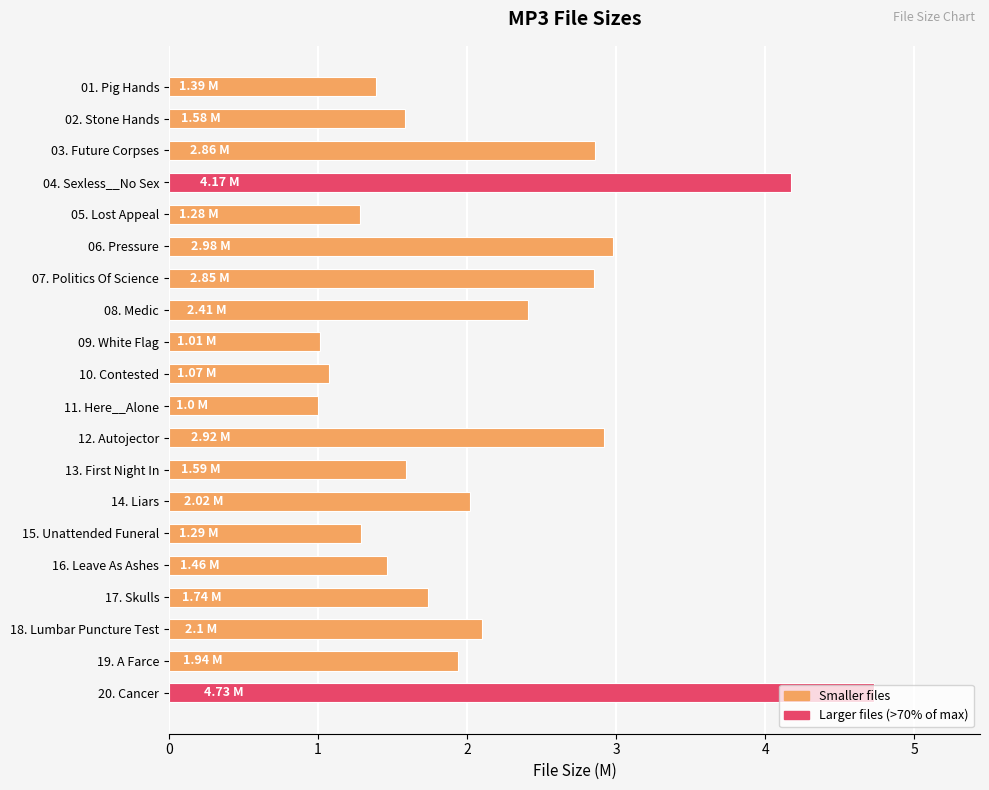

What is the sum of all values?

42.4